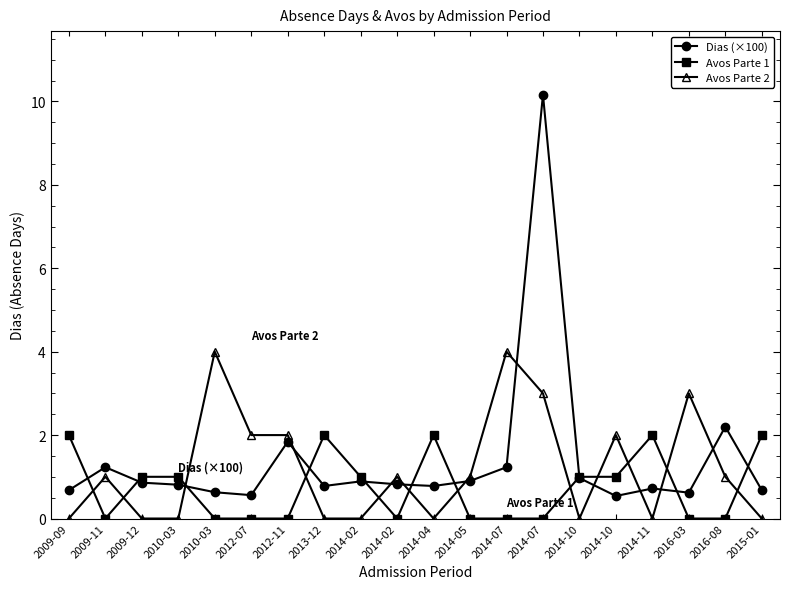

Which category has the highest value across all series?

2014-07